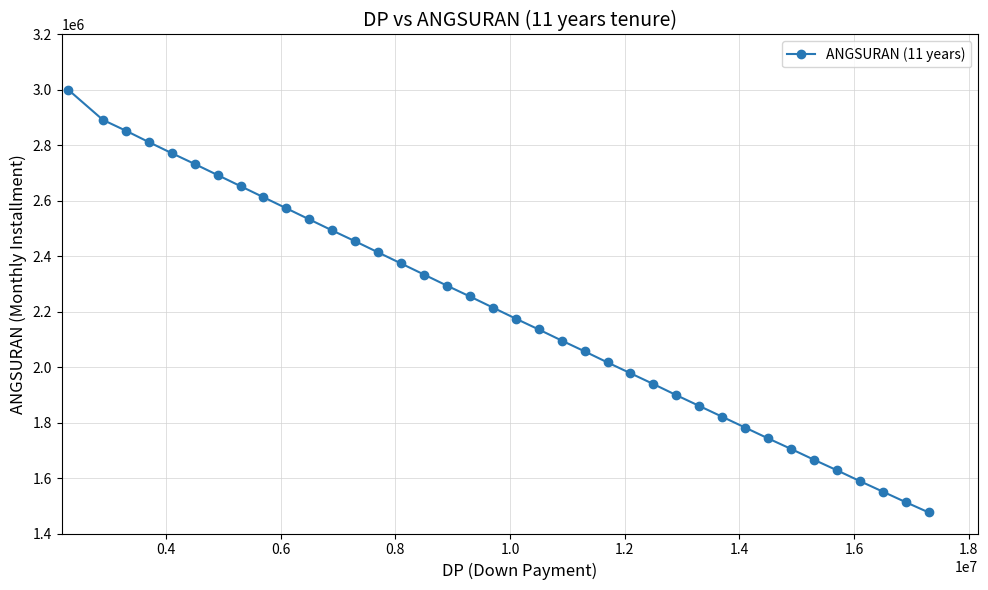

What is the maximum value shown in the chart?

3000000